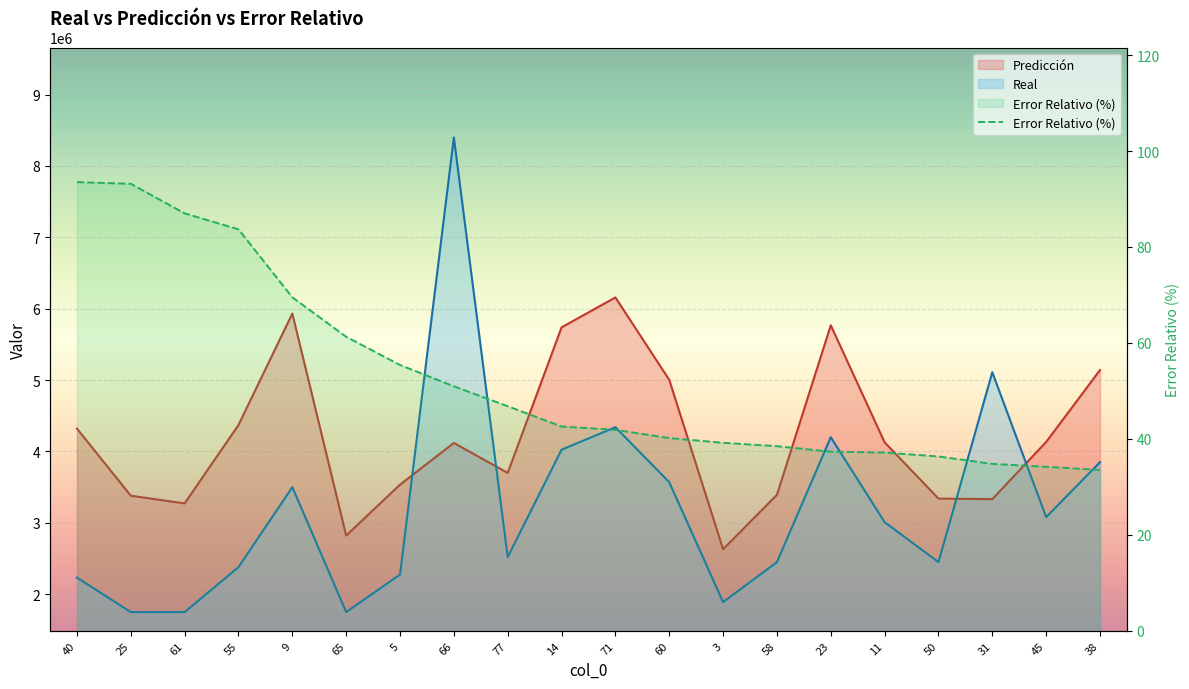

At which label does Real first exceed 3010000?

9